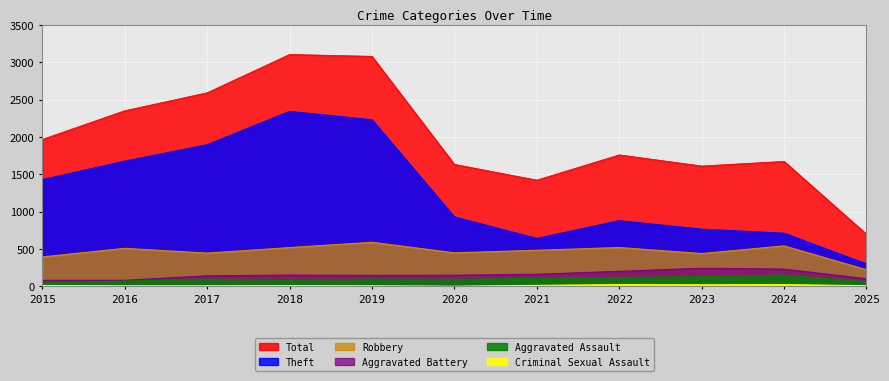

How many values in the Aggravated Assault series exceed 95?

5